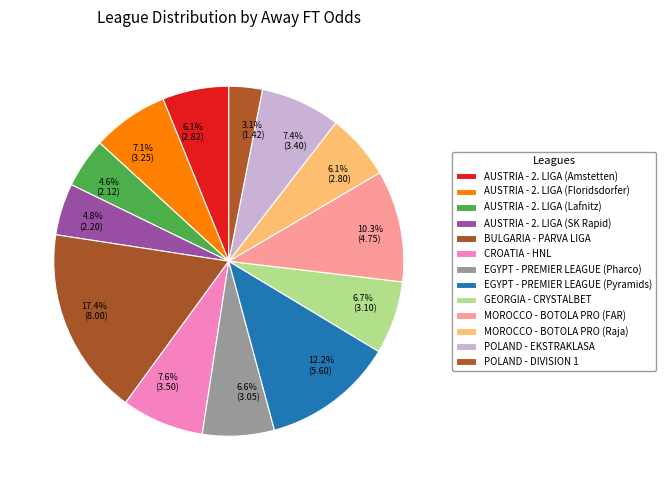

What is the total percentage of CROATIA - HNL and MOROCCO - BOTOLA PRO (FAR)?

17.9%